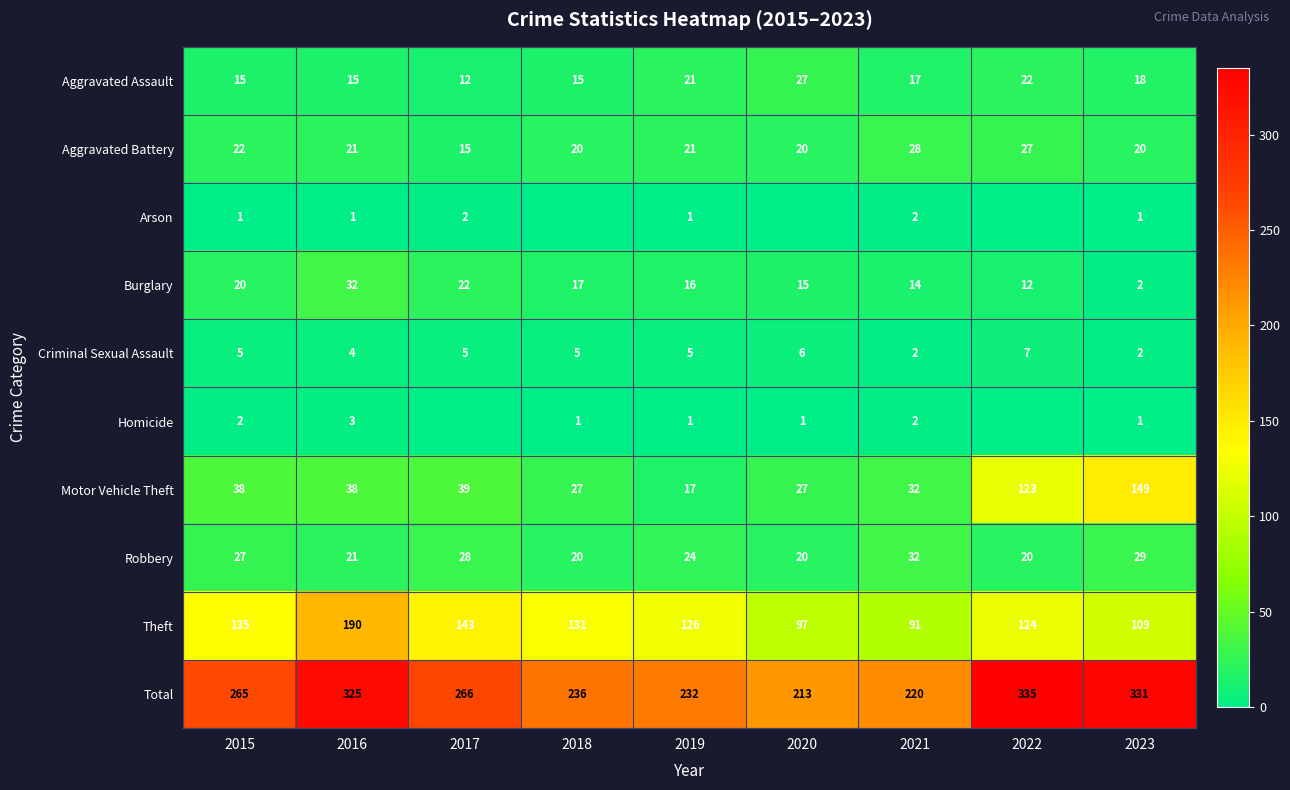

What is the minimum value for Theft?

91